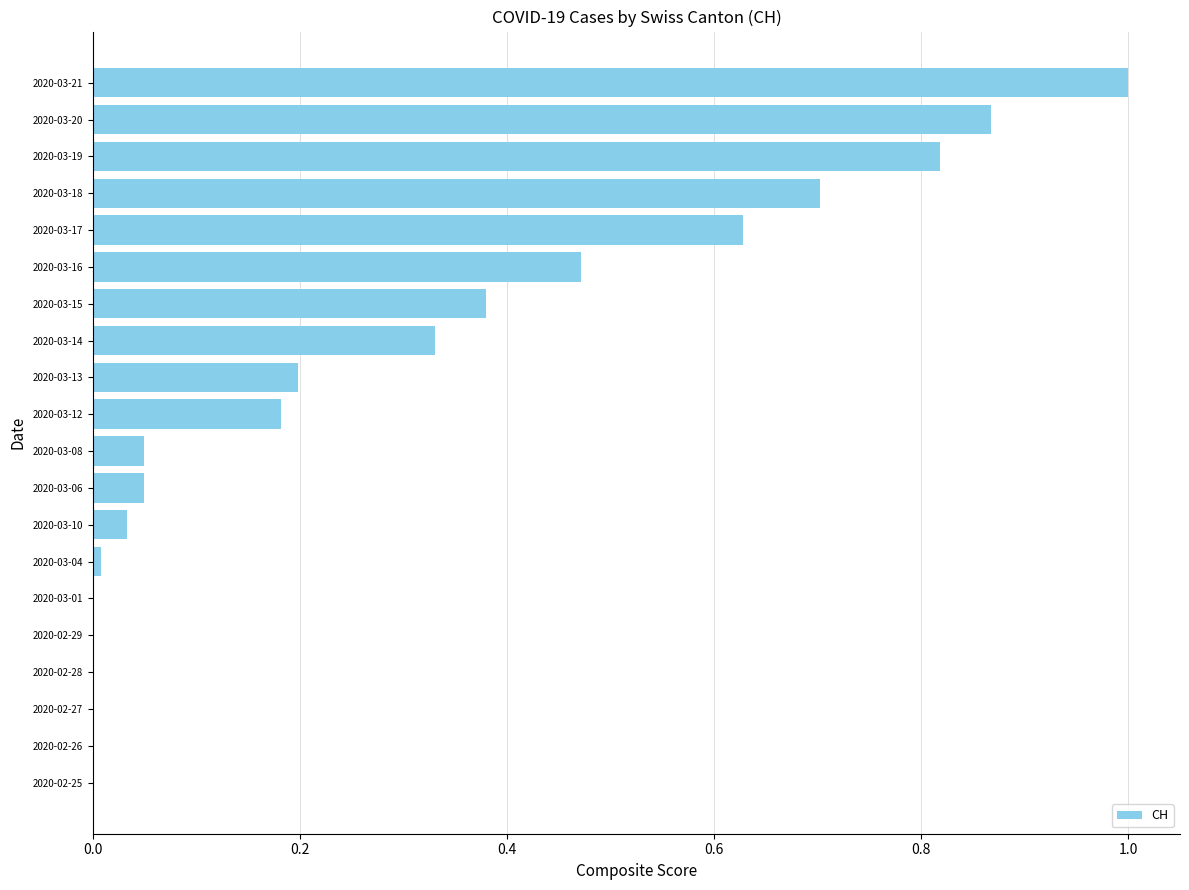

Which has a higher value, 2020-03-16 or 2020-02-28?

2020-03-16